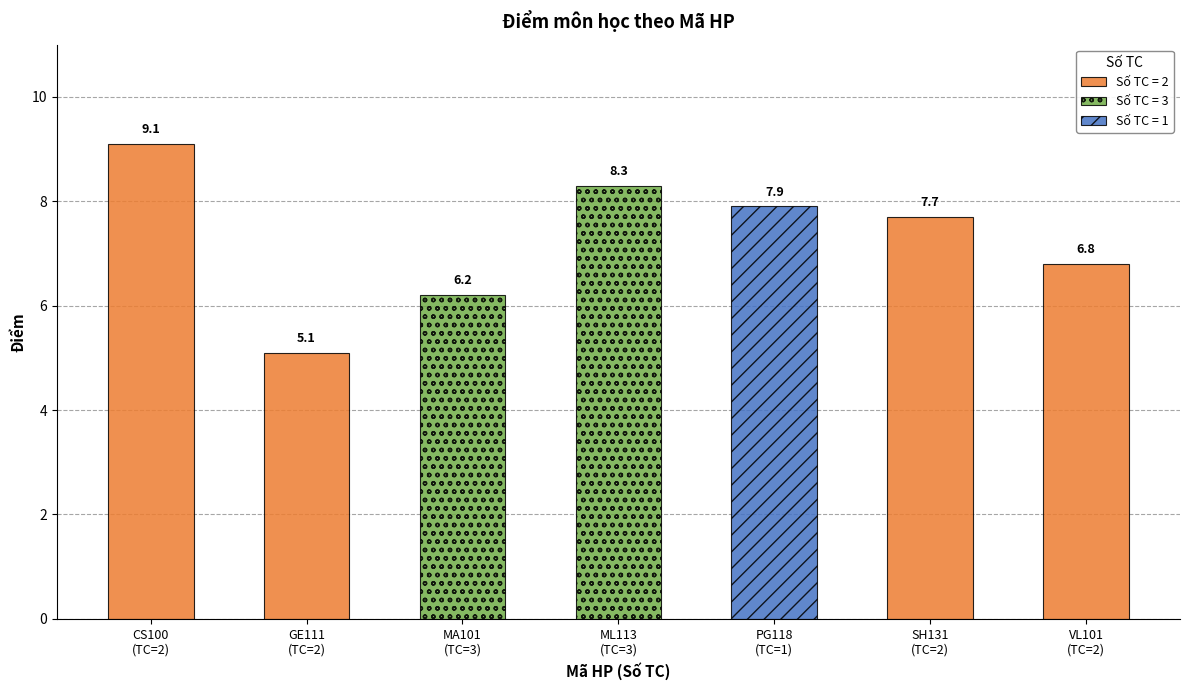

What is the label of the 3rd bar from the left?

MA101